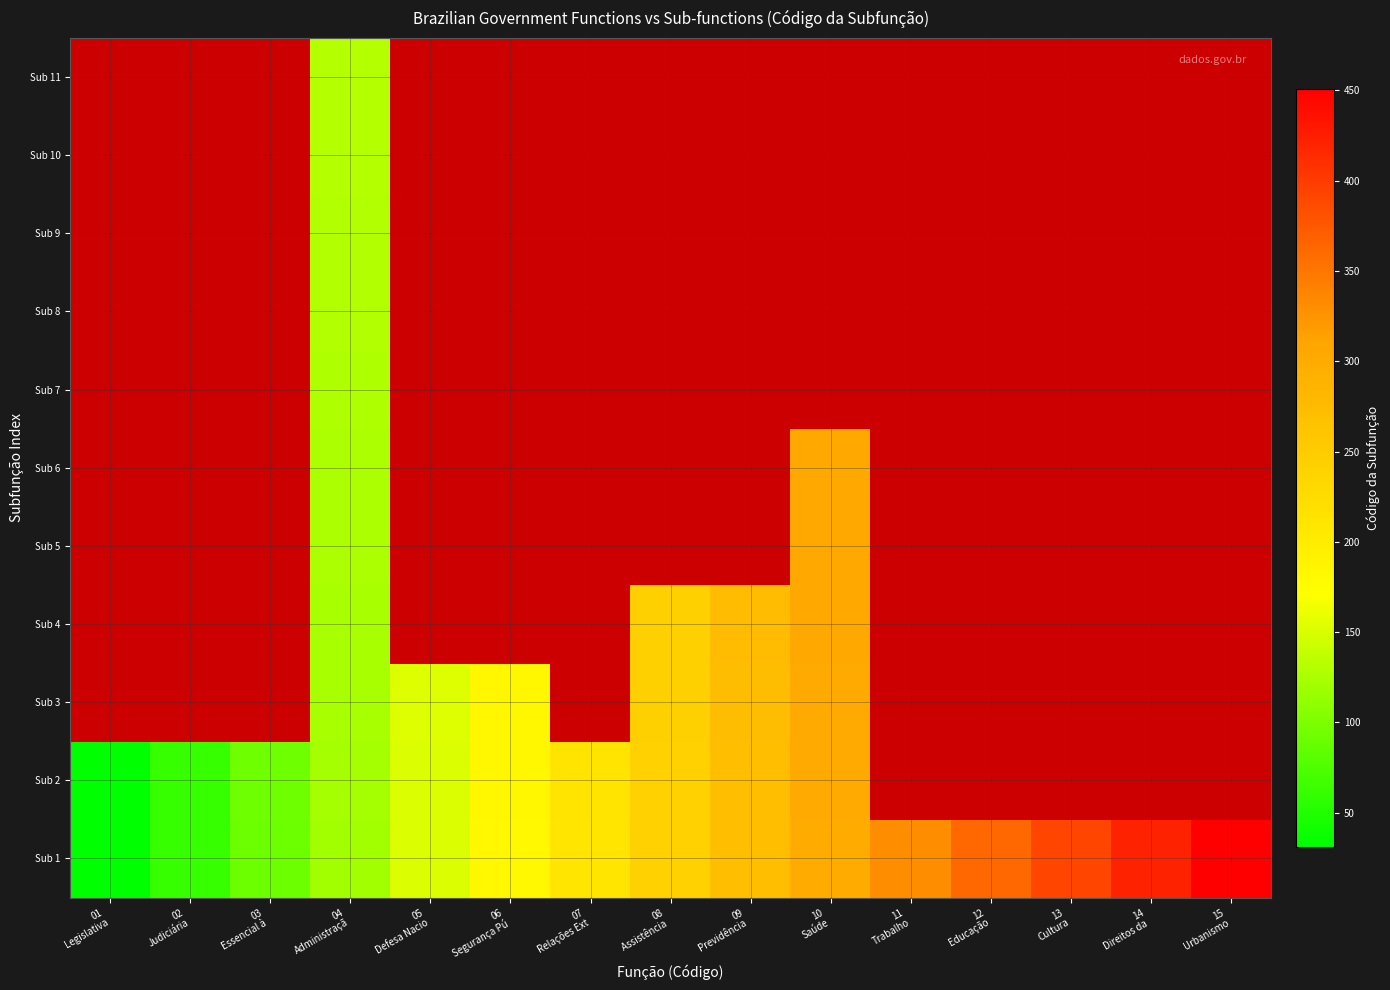

At how many categories does at least one series exceed 231?

8